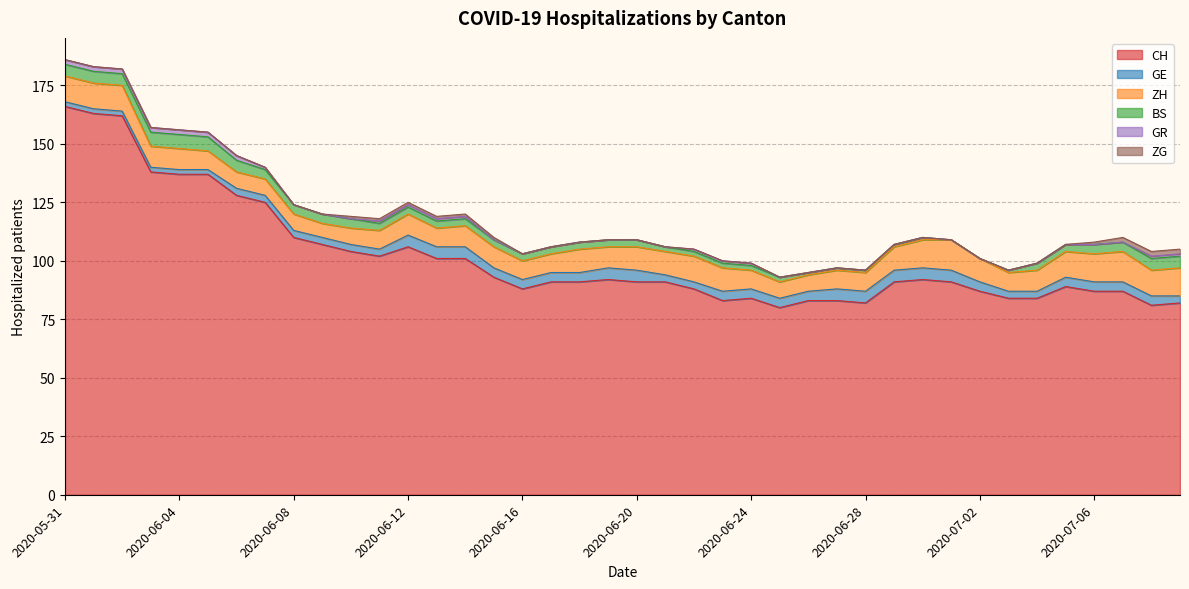

How many values in the BS series exceed 3?

15